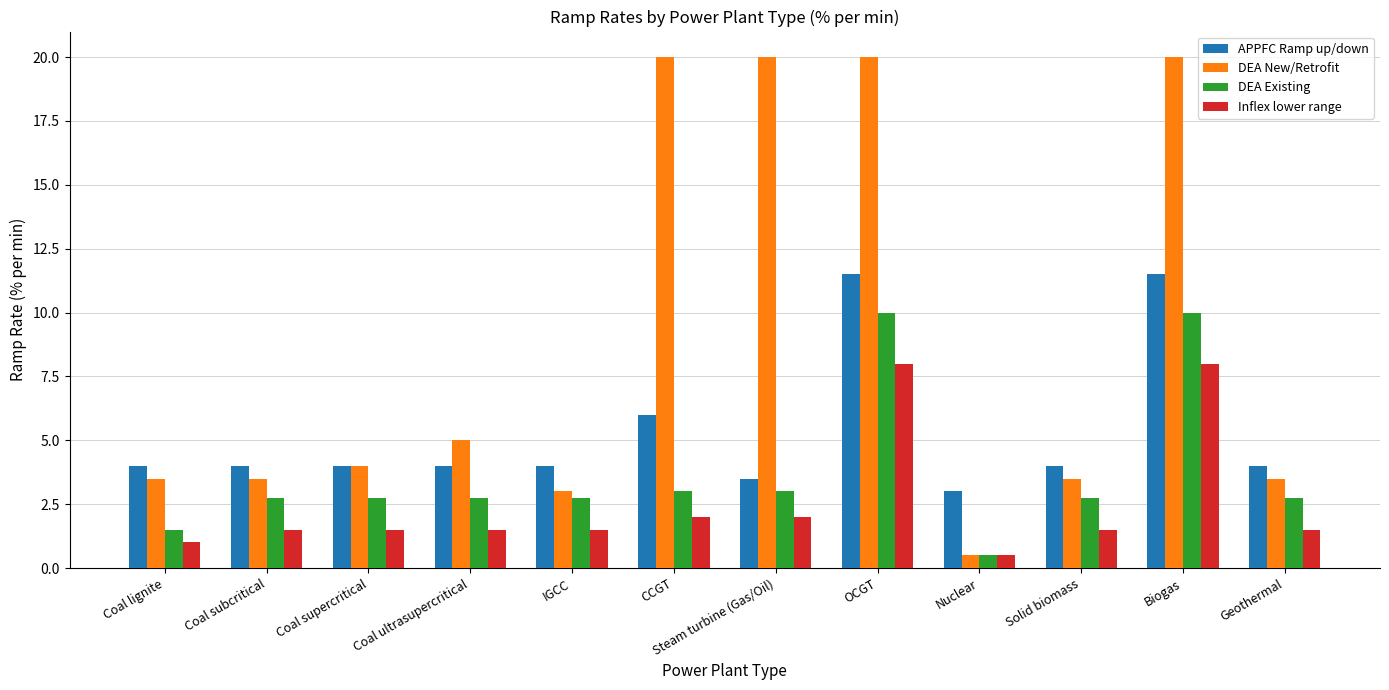

What value does the DEA New/Retrofit series have at Coal ultrasupercritical?

5.0